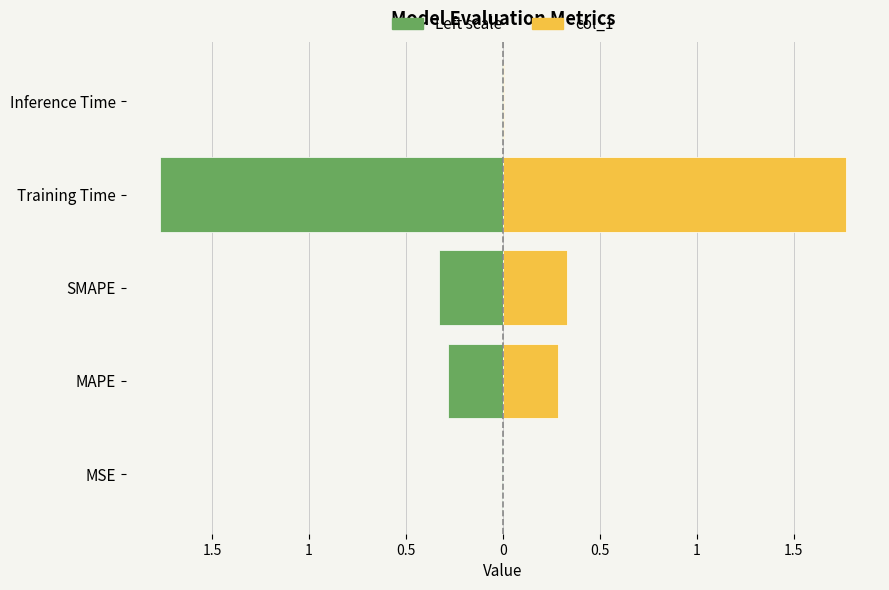

Which series has the largest total across all categories?

col_1